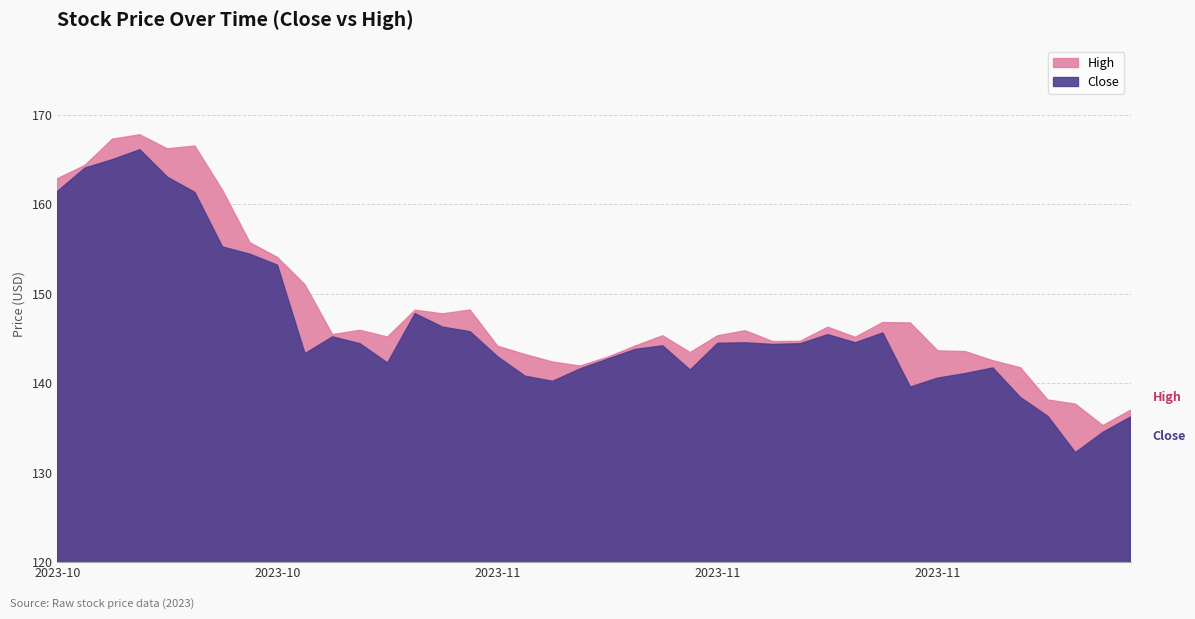

What is the smallest value displayed?

132.2